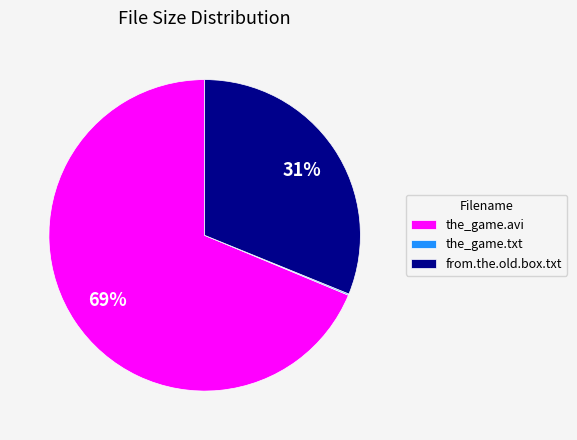

Is the sum of the_game.avi and from.the.old.box.txt greater than half?

Yes